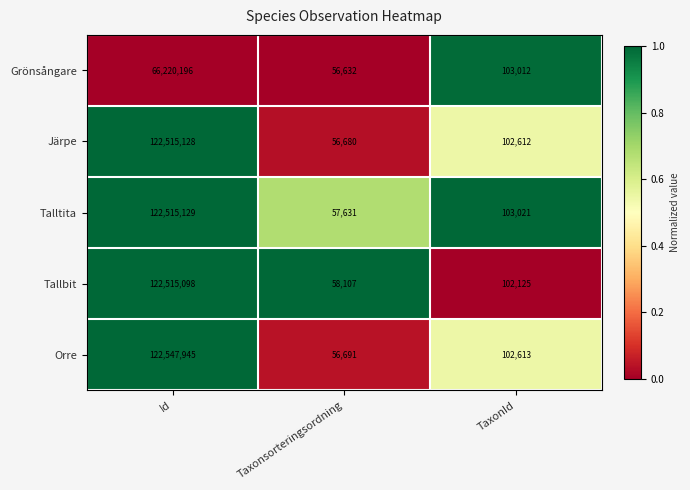

Reading right to left, transcribe all the data shown in this chart.

Grönsångare: 103012	56632	66220196
Järpe: 102612	56680	122515128
Talltita: 103021	57631	122515129
Tallbit: 102125	58107	122515098
Orre: 102613	56691	122547945